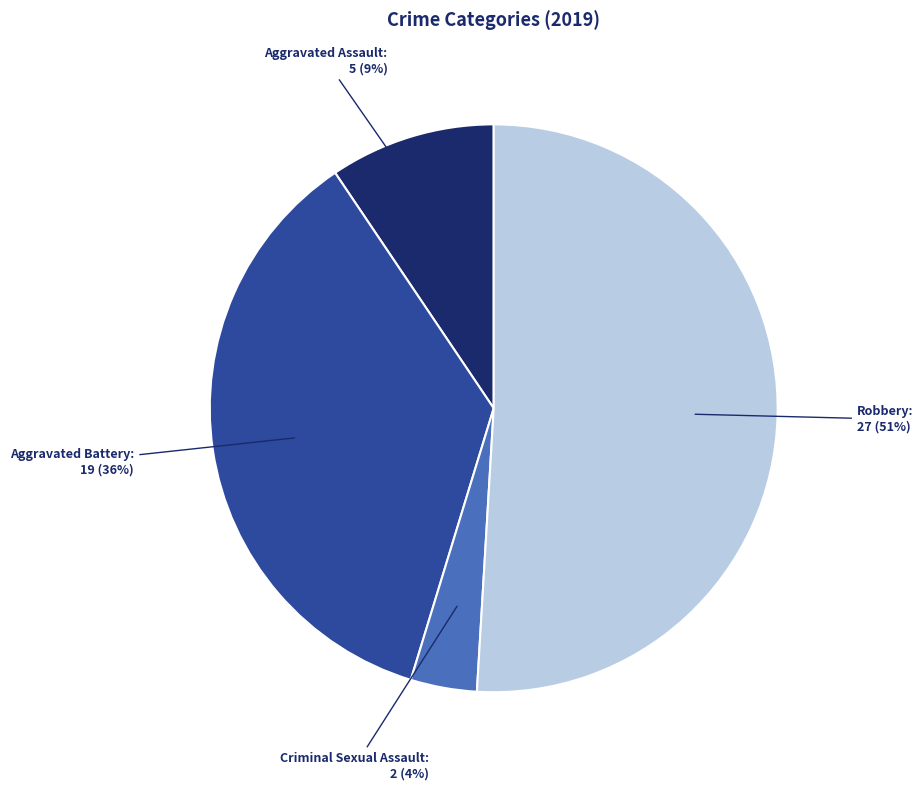

Is there any slice that represents more than half of the pie?

Yes